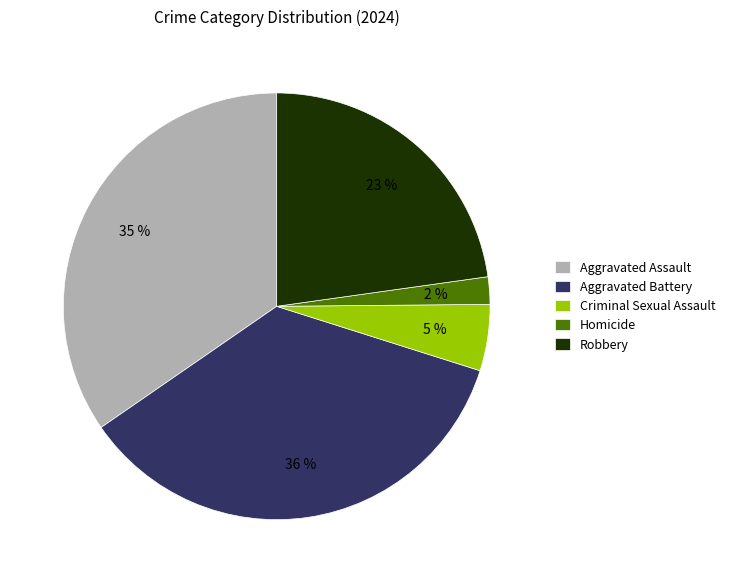

Rank the categories by value from lowest to highest.

Homicide, Criminal Sexual Assault, Robbery, Aggravated Assault, Aggravated Battery